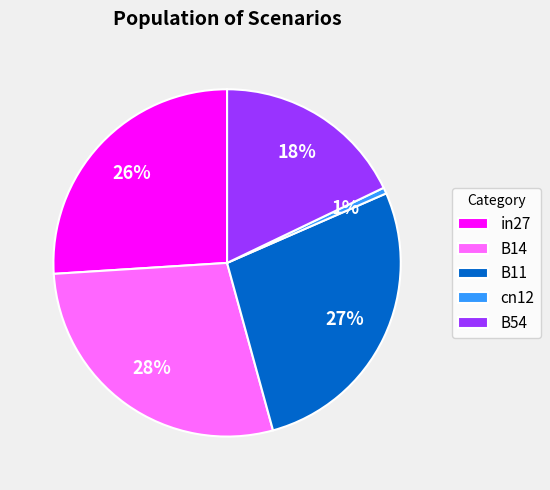

Between cn12 and B11, which is larger?

B11